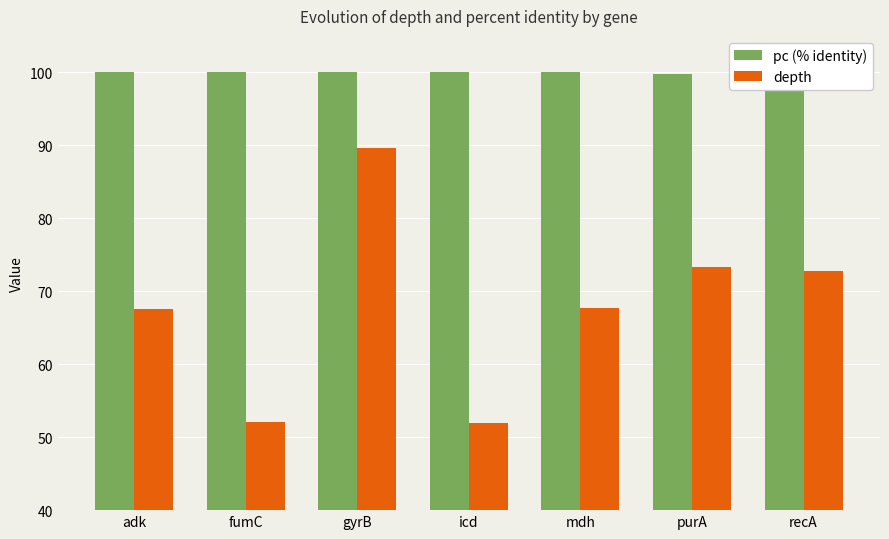

What is the value of the pc (% identity) bar at the 1st from the left?

100.0